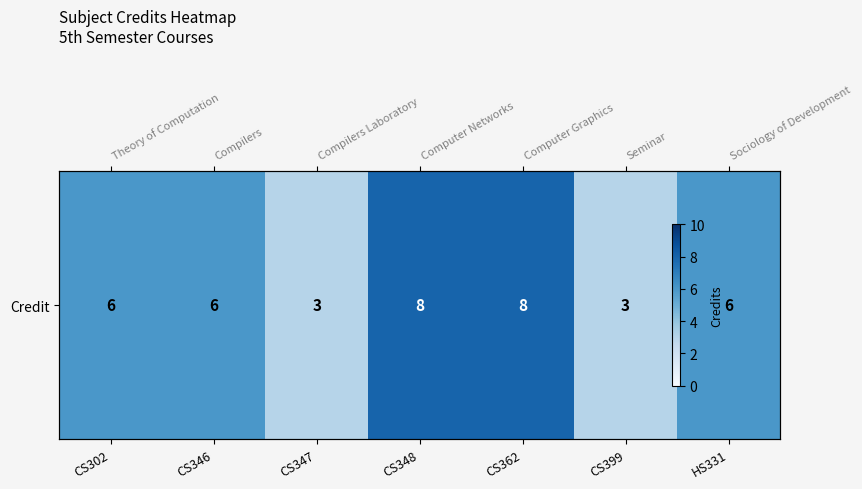

What is the change in value from CS302 to CS347?

-3